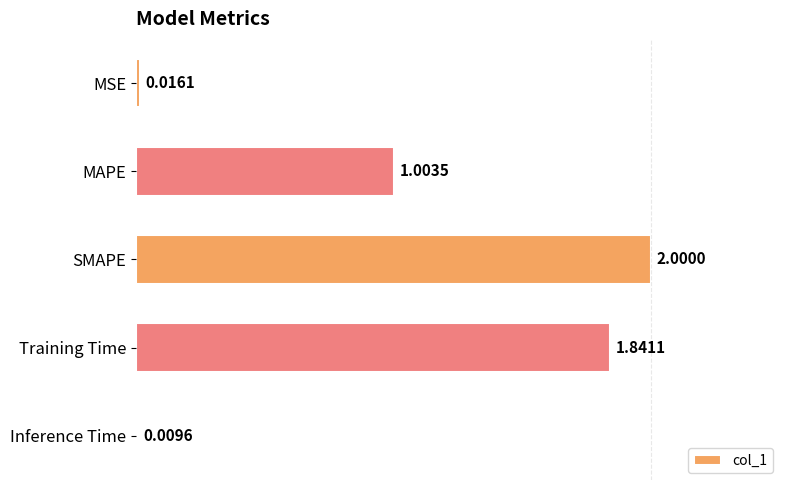

Does the chart contain stacked bars?

No